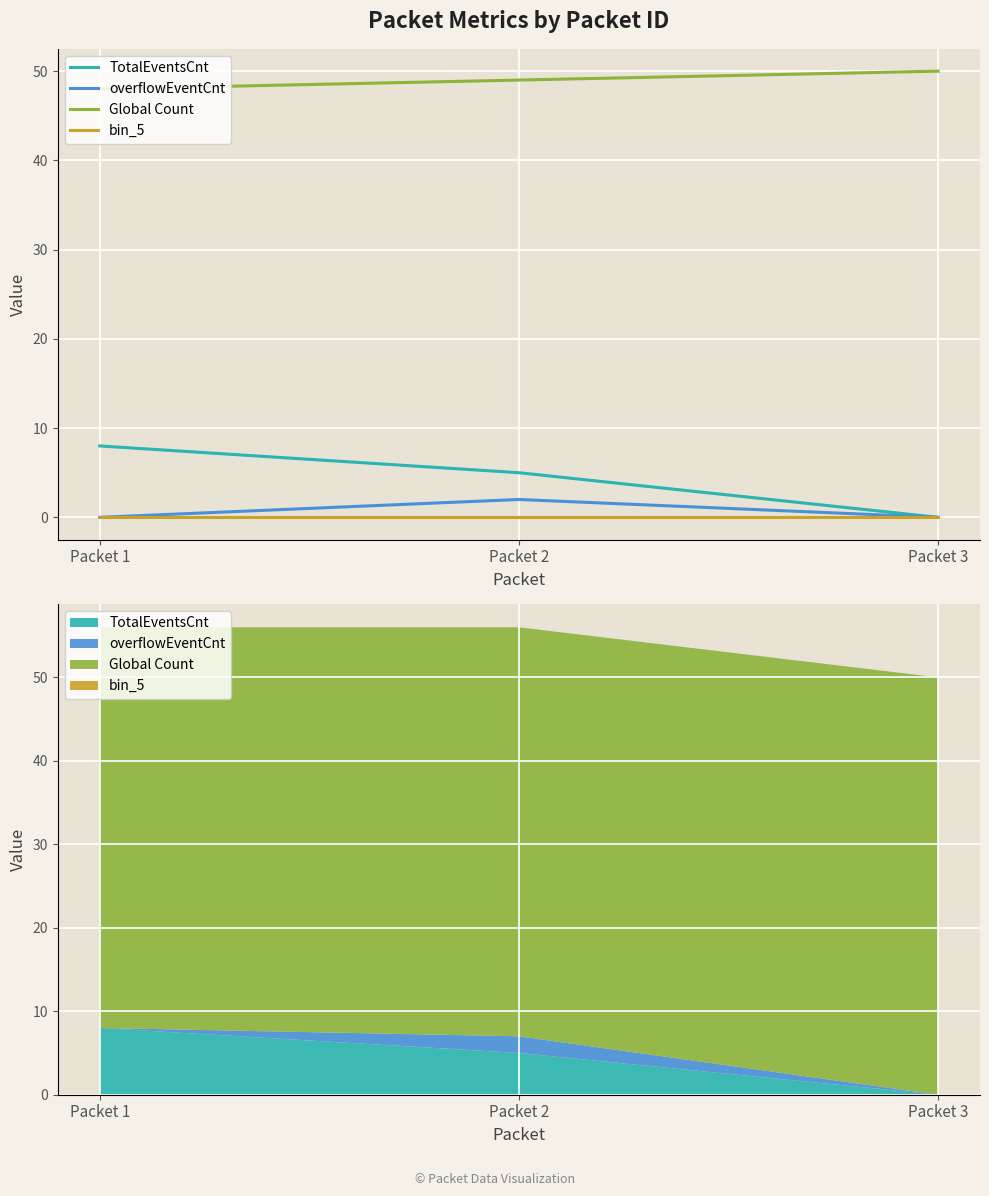

What are all the series names shown in the legend?

TotalEventsCnt, overflowEventCnt, Global Count, bin_5